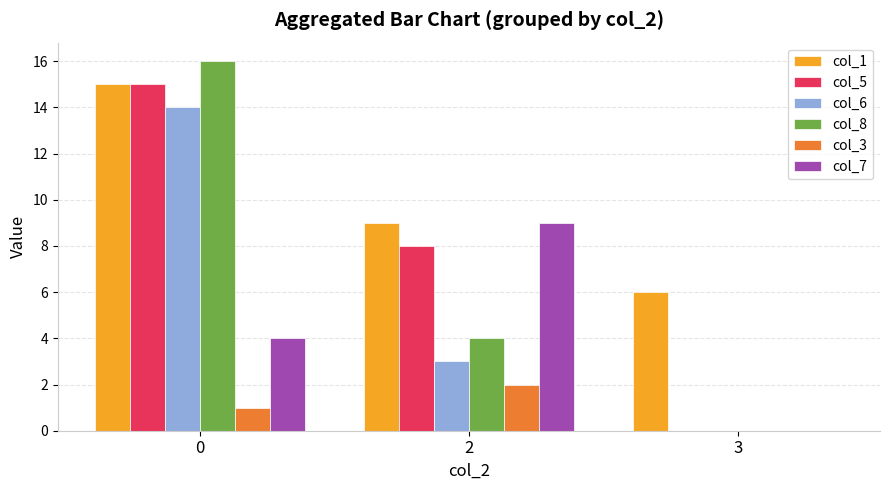

Are the bars grouped side by side (vs. stacked)?

Yes